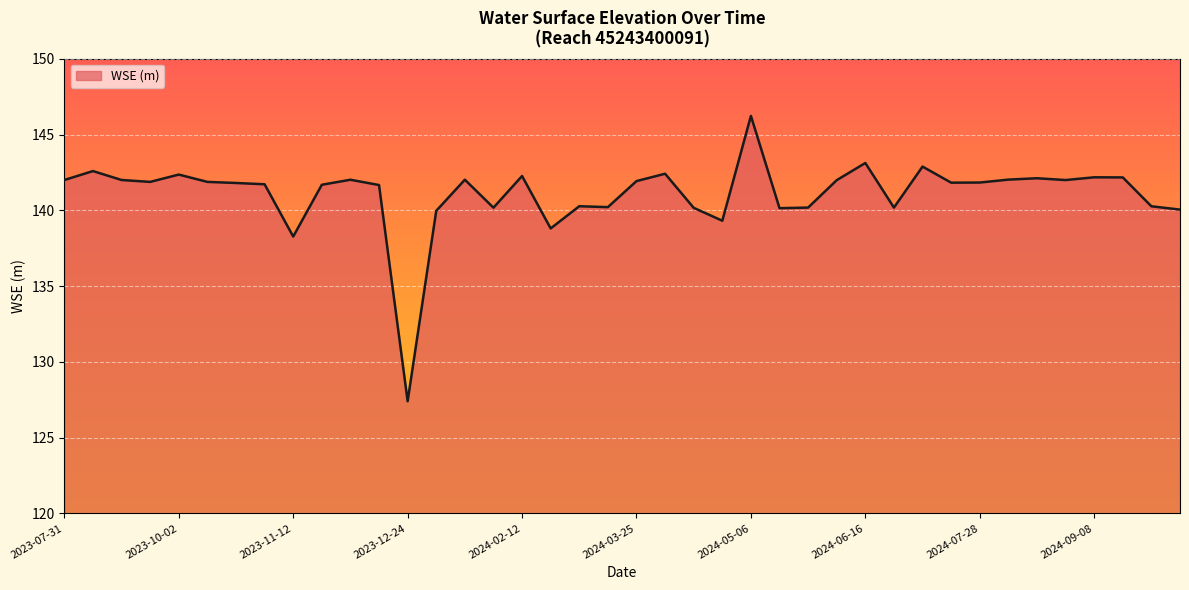

What is the maximum value shown in the chart?

146.2